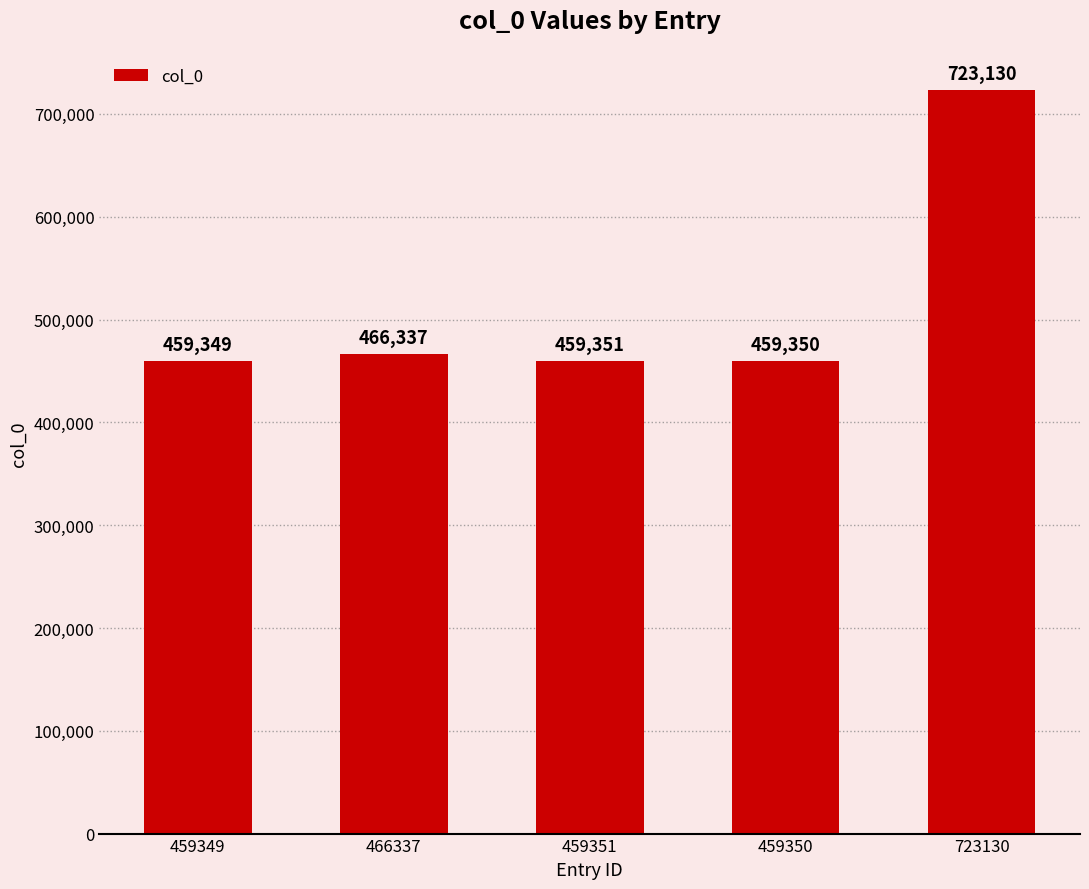

True or false: the data shows 459349 at 459349.

True